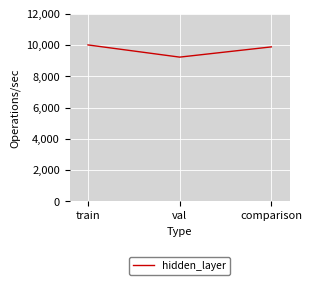

Rank the categories by value from lowest to highest.

val, comparison, train